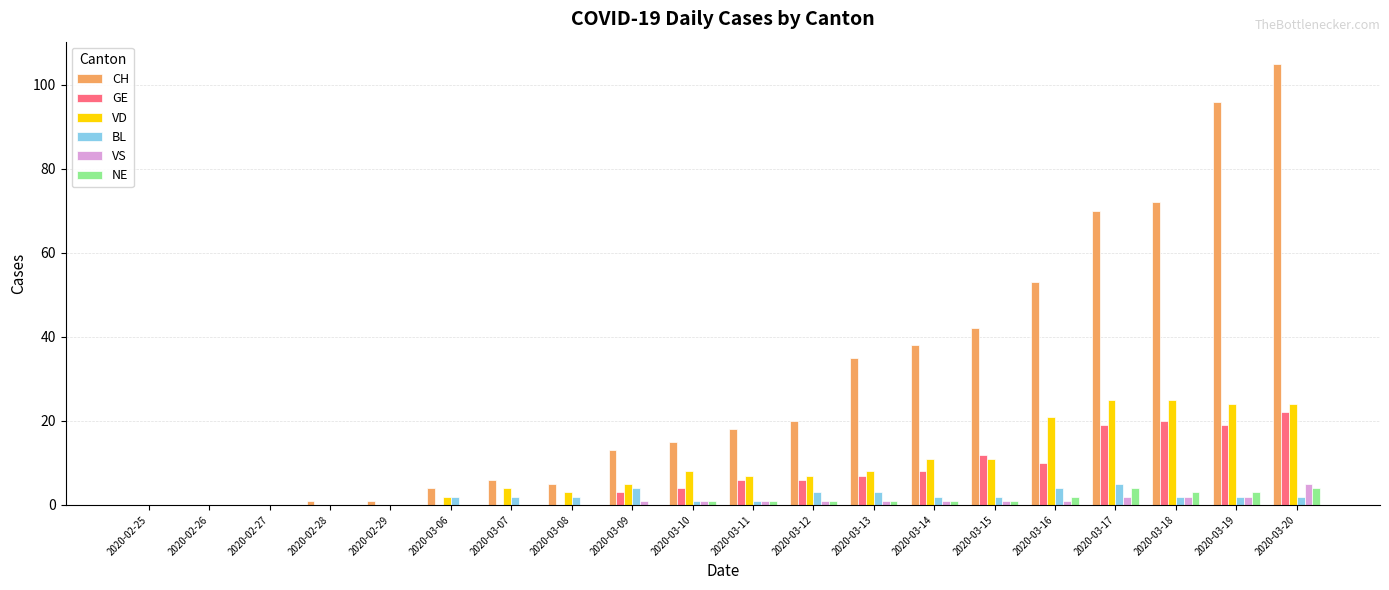

Which category has the highest value across all series?

2020-03-20